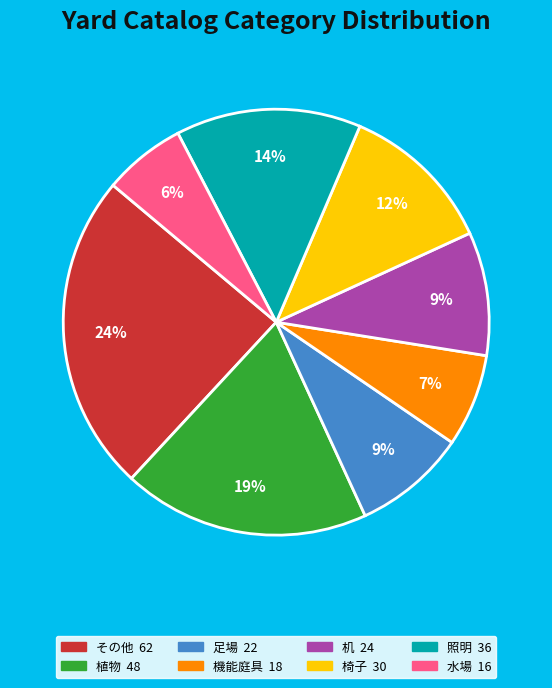

To the nearest percent, what is the average slice percentage?

12%